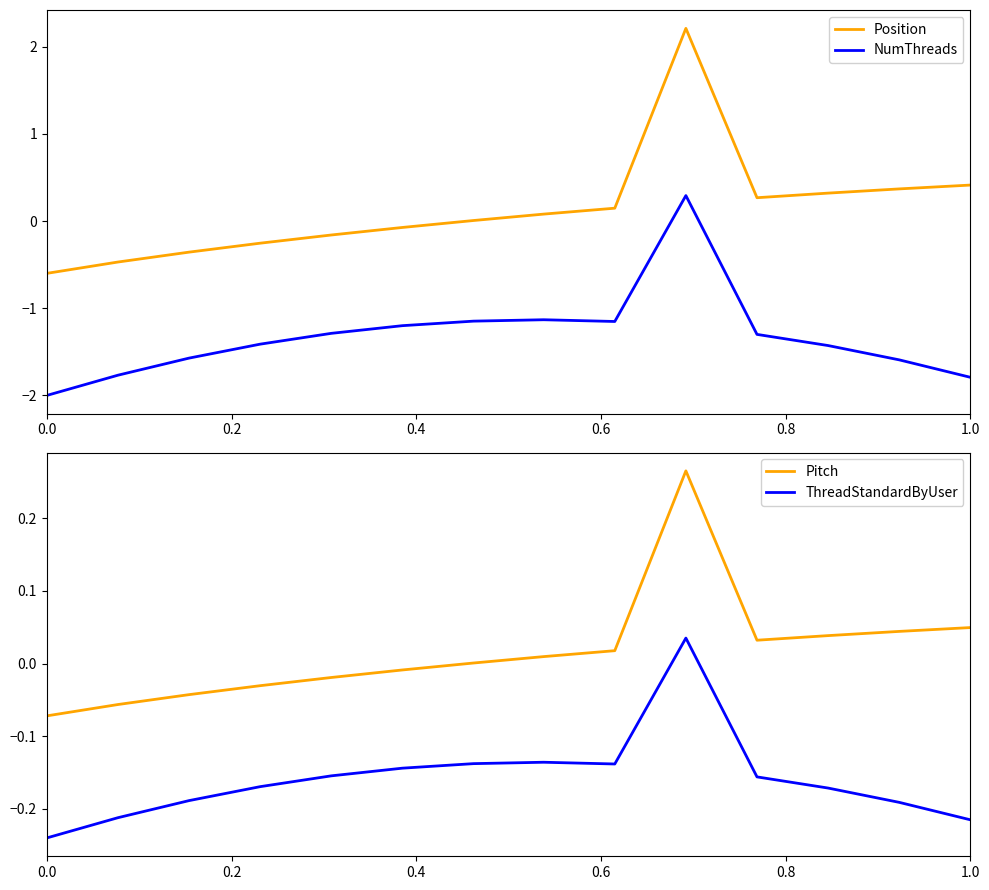

What is the maximum value for NumThreads?

0.3